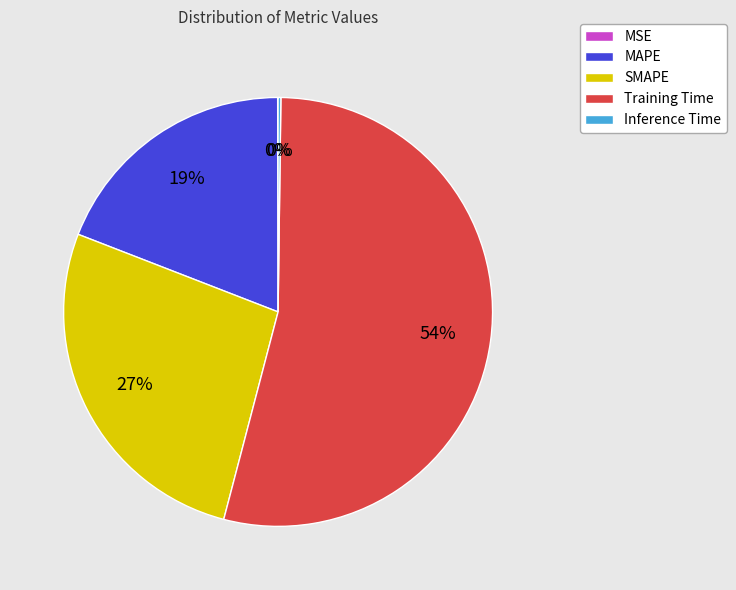

Combined, do Training Time and SMAPE account for over 50%?

Yes